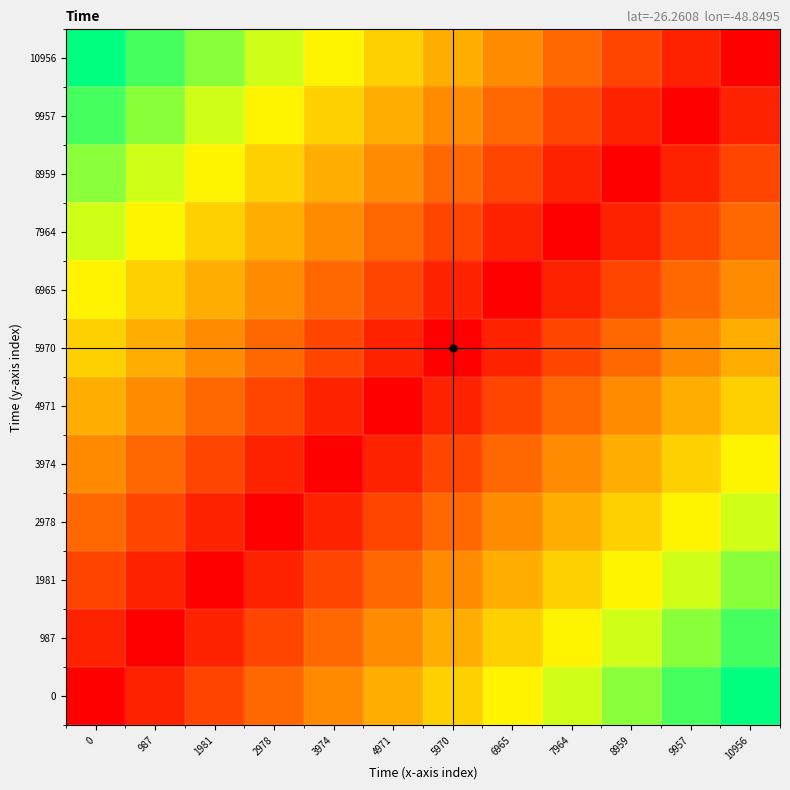

At 6965, list the series in order from smallest to largest.

6965, 5970, 7964, 4971, 8959, 3974, 9957, 2978, 10956, 1981, 987, 0